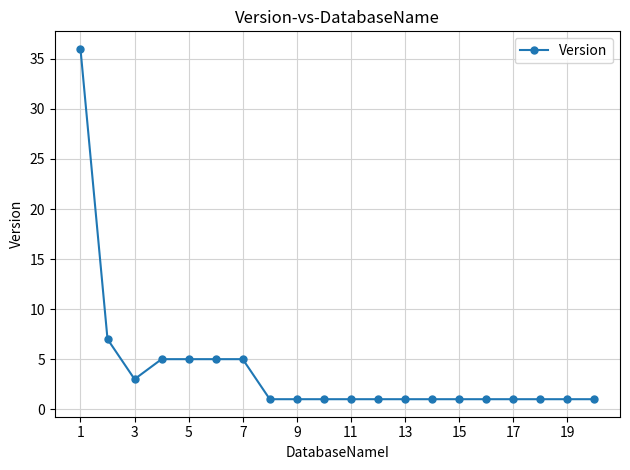

What is the value of the 6th point from the left?

5